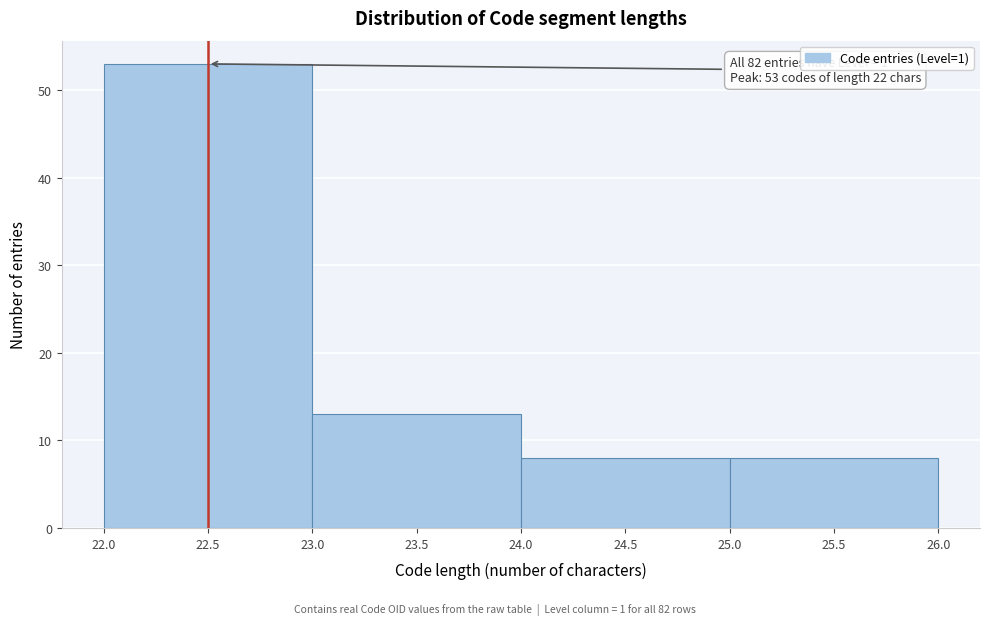

Which range on the x-axis has the tallest bar?

22.0 to 23.0